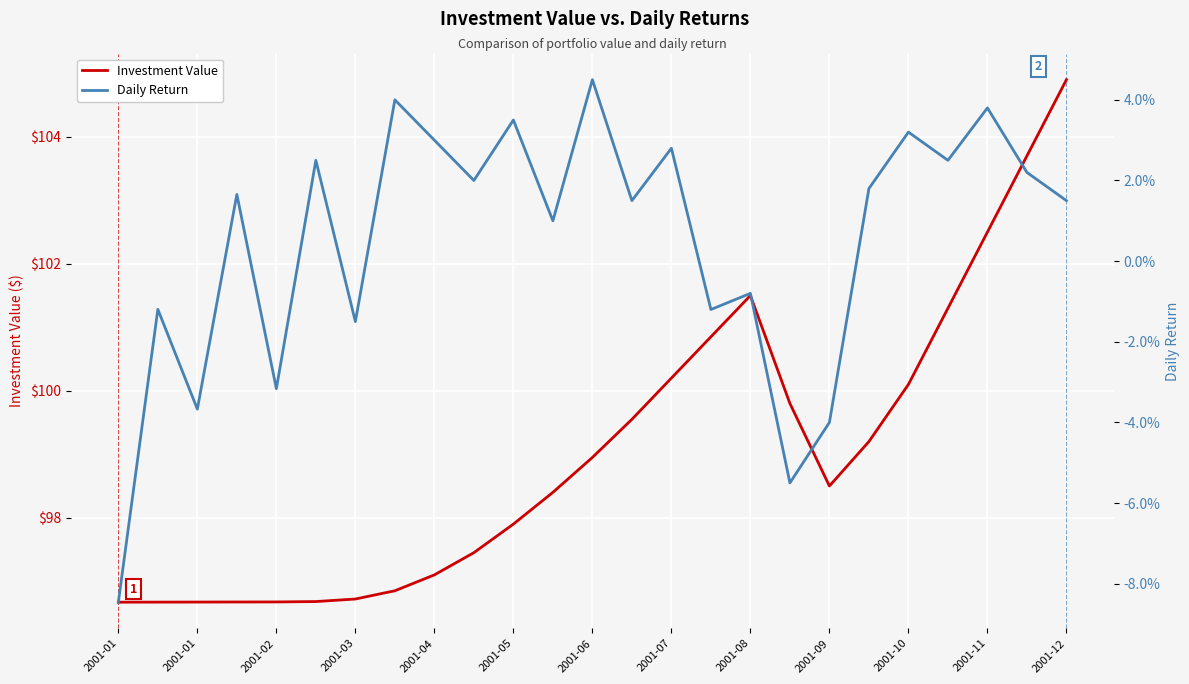

In Investment Value, how many points are lower than both neighbors (excluding endpoints)?

1